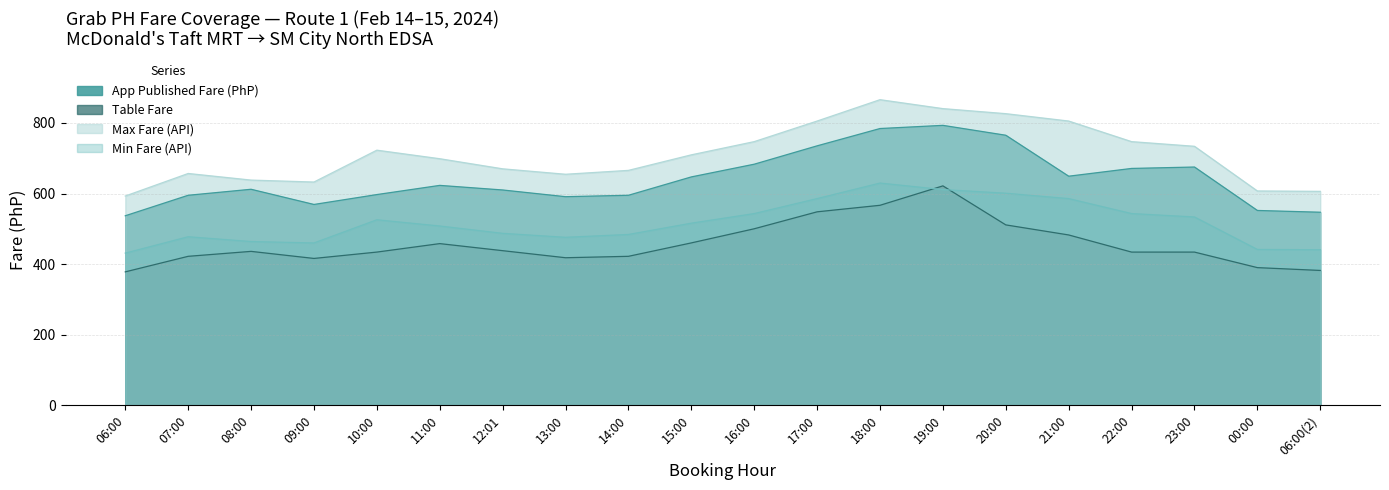

How many lines are shown in the chart?

4